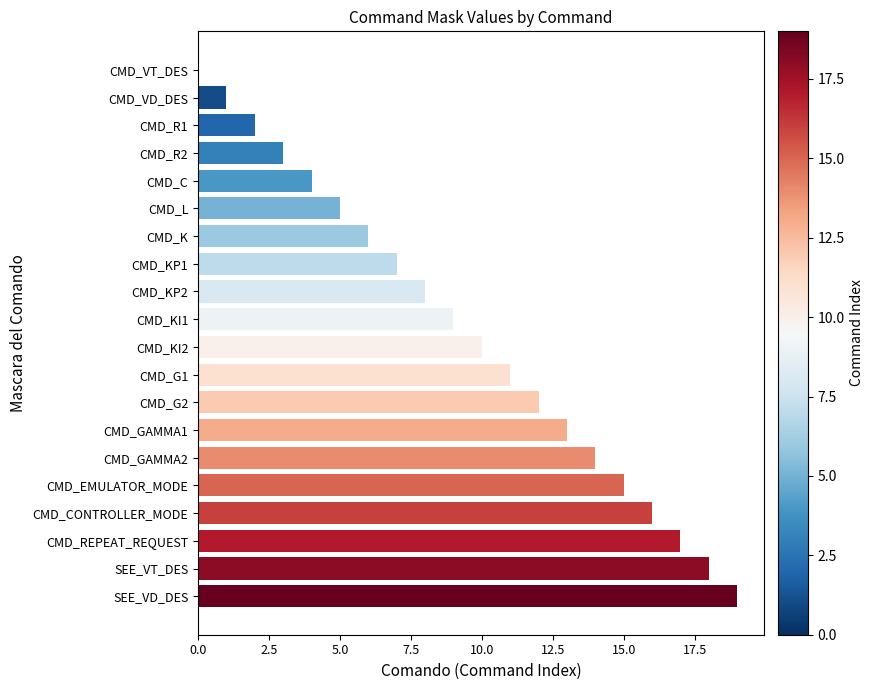

What is the sum of all values?

190